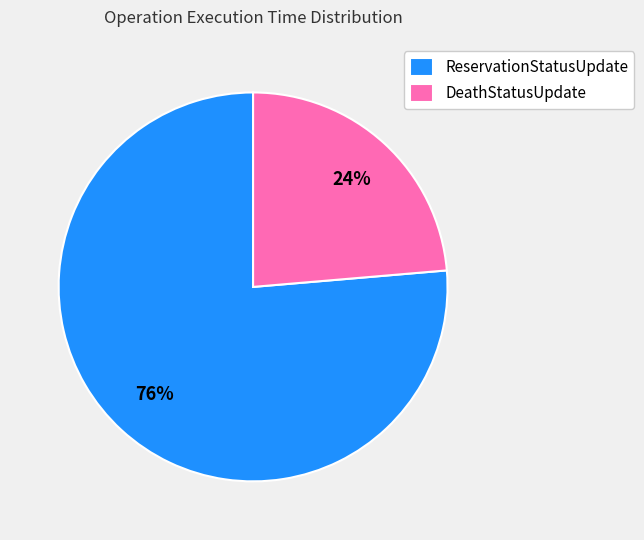

Which slice is the largest?

ReservationStatusUpdate